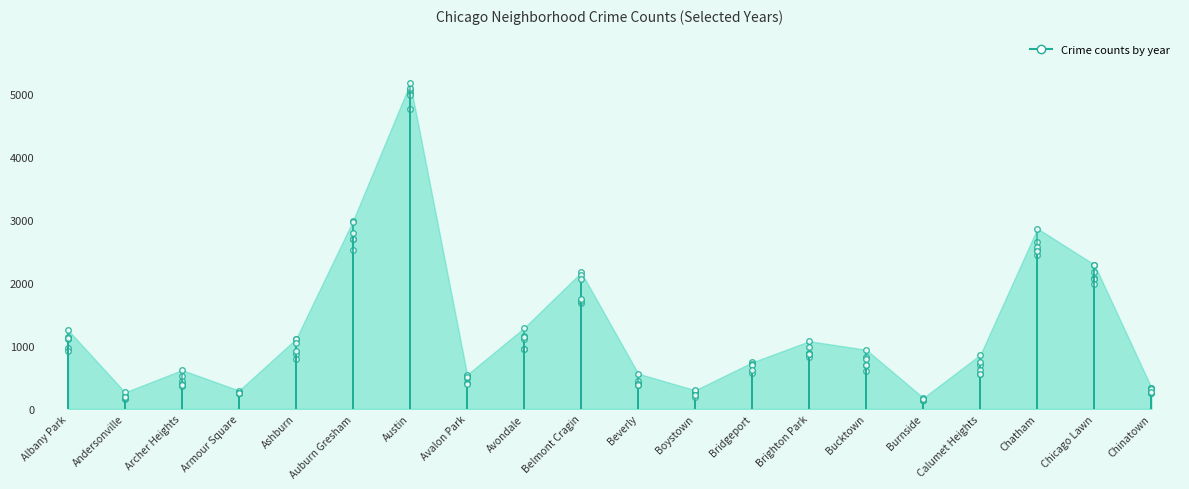

The value of 2022 at Avondale is 953. True or false?

True